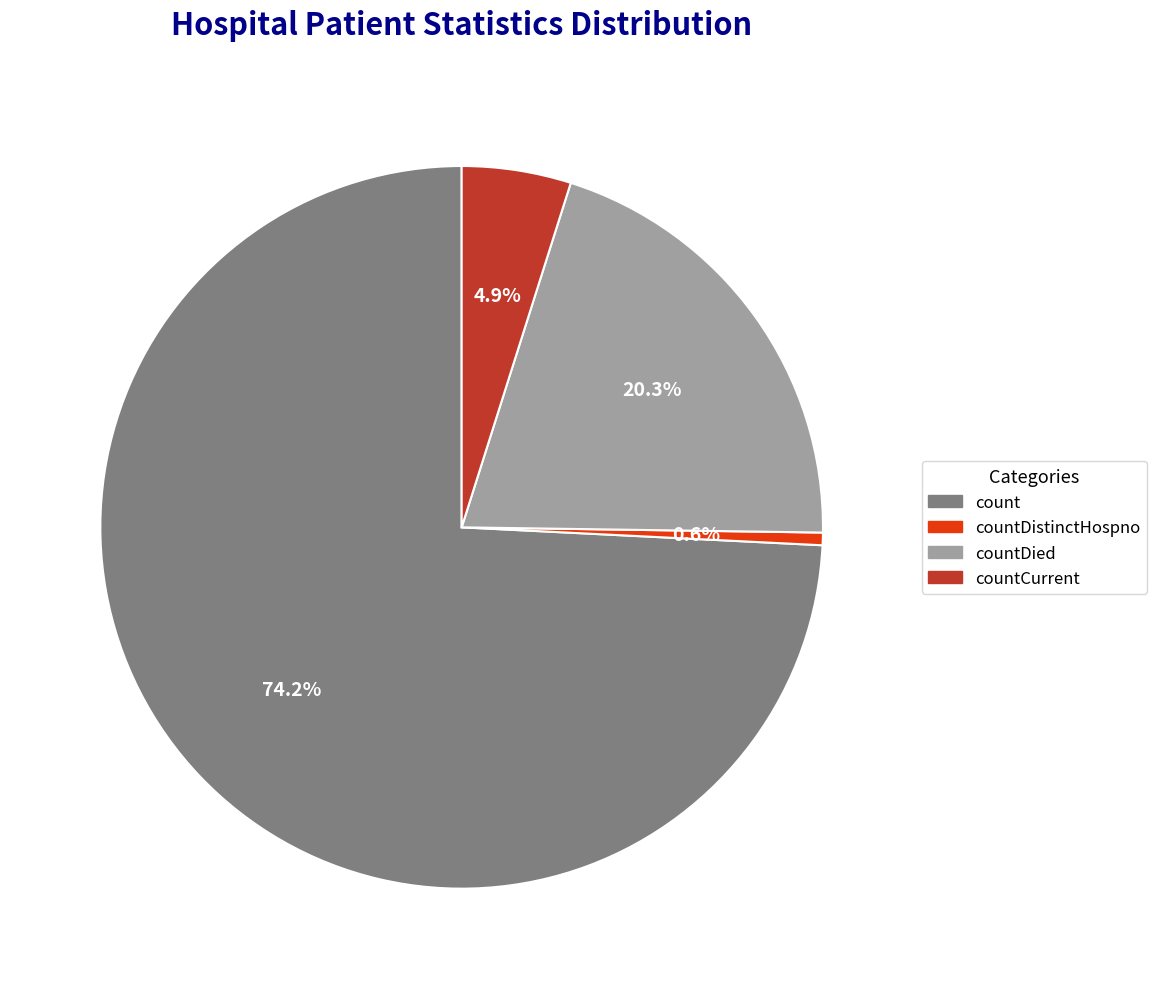

Is there a majority slice in this chart?

Yes